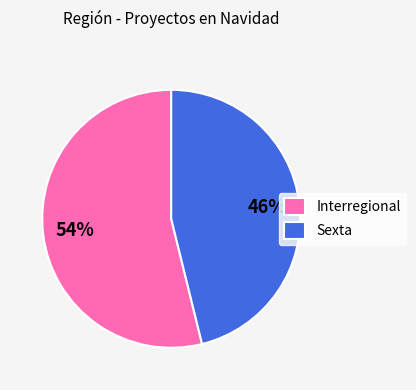

What is the ratio of the value at Sexta to the value at Interregional?

0.9